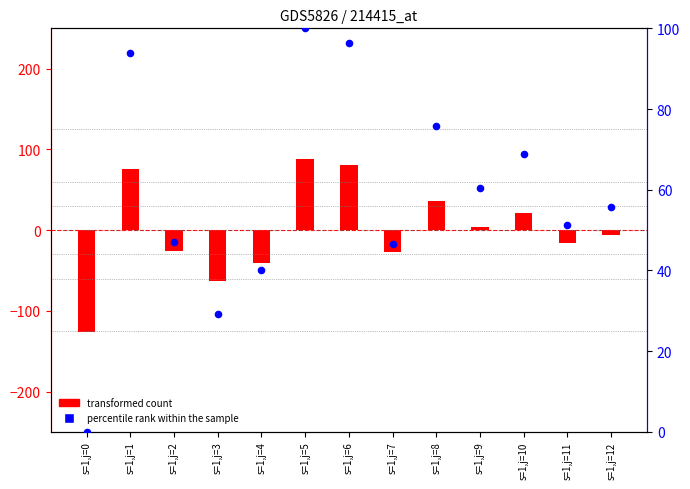

Is the value of transformed count at s=1,j=6 greater than the value of percentile rank within the sample at s=1,j=1?

No